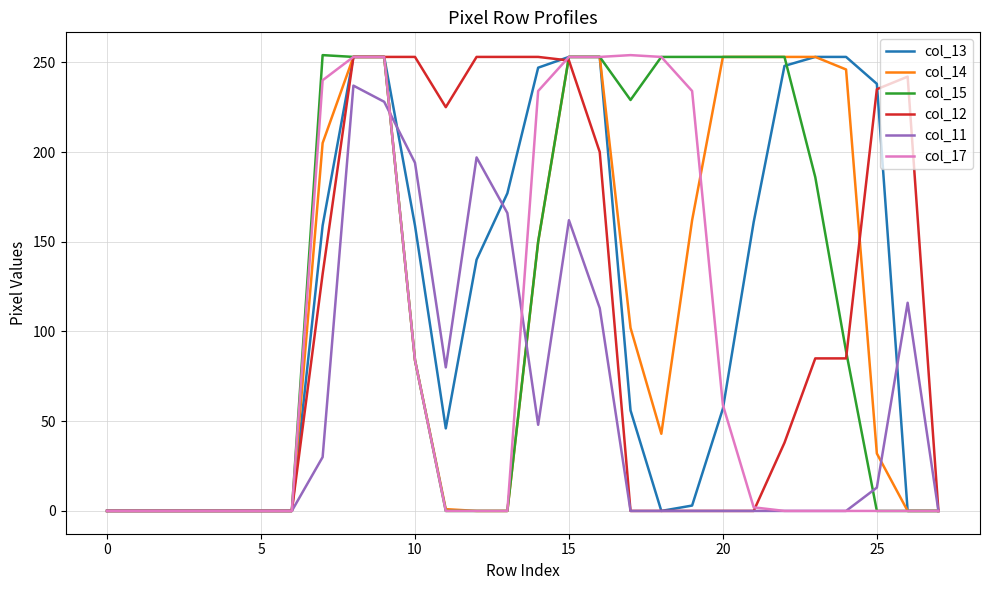

What is the maximum value shown in the chart?

254